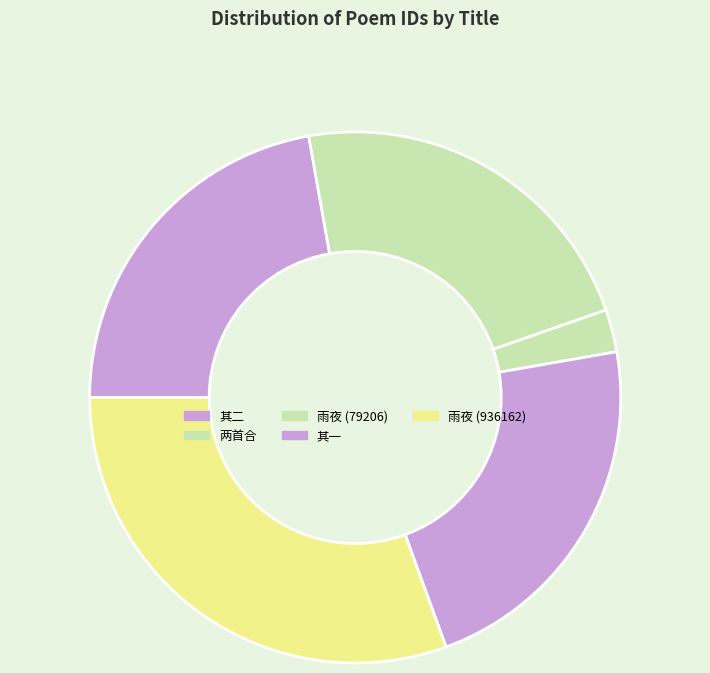

How many slices are in this pie chart?

5